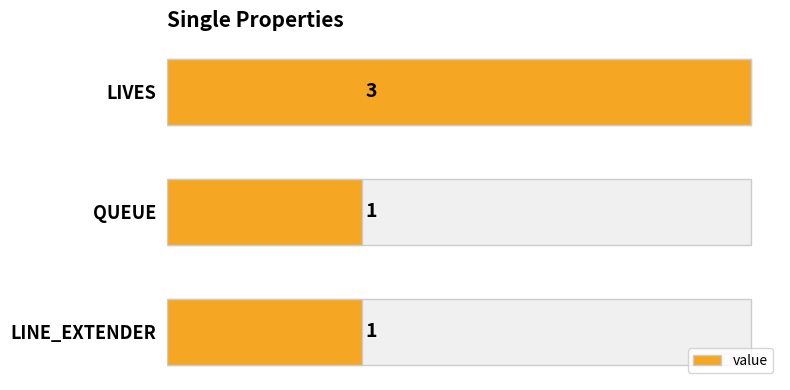

What value does the data have at LIVES?

3